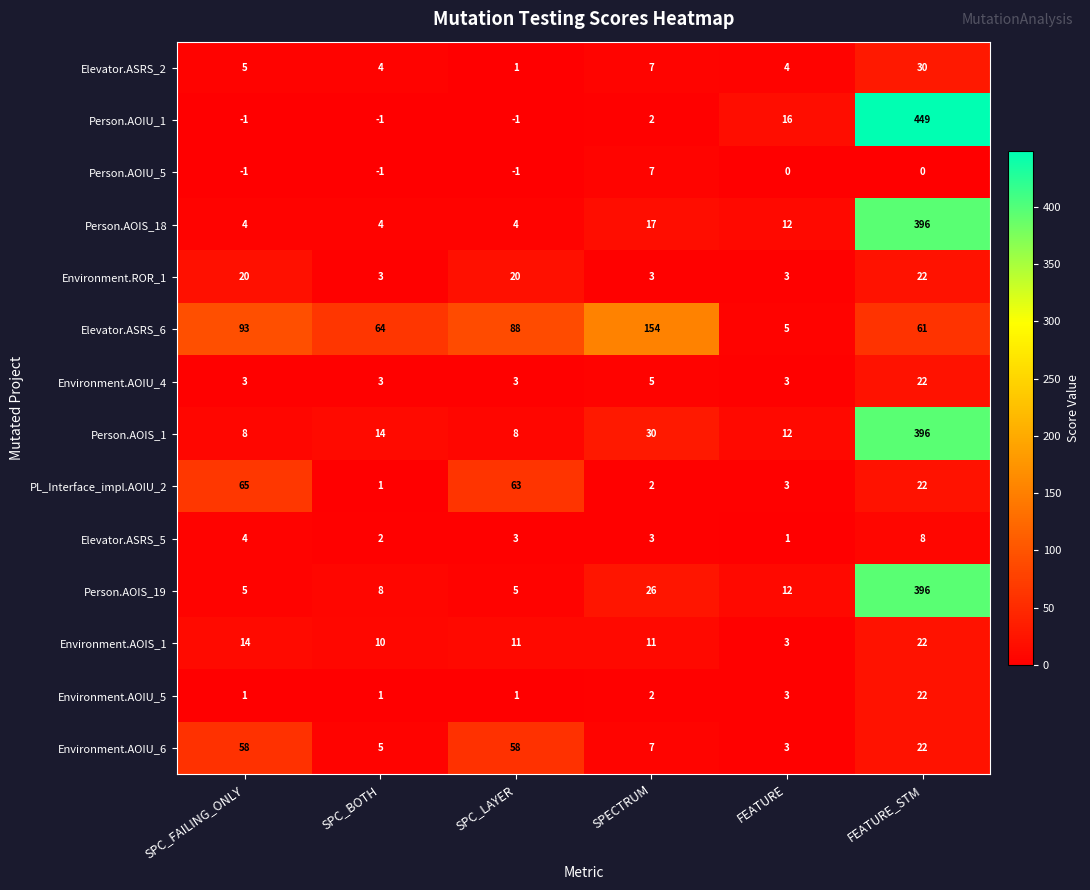

At which category is the sum across all series the highest?

FEATURE_STM